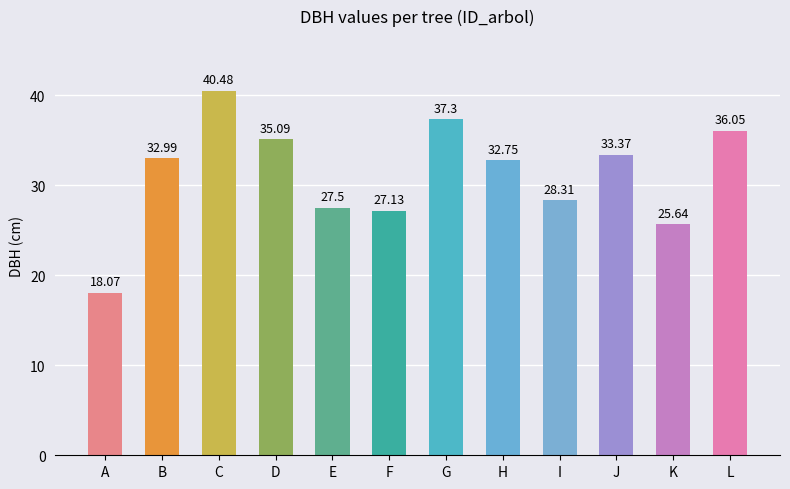

What is the ratio of the value at J to the value at K?

1.3